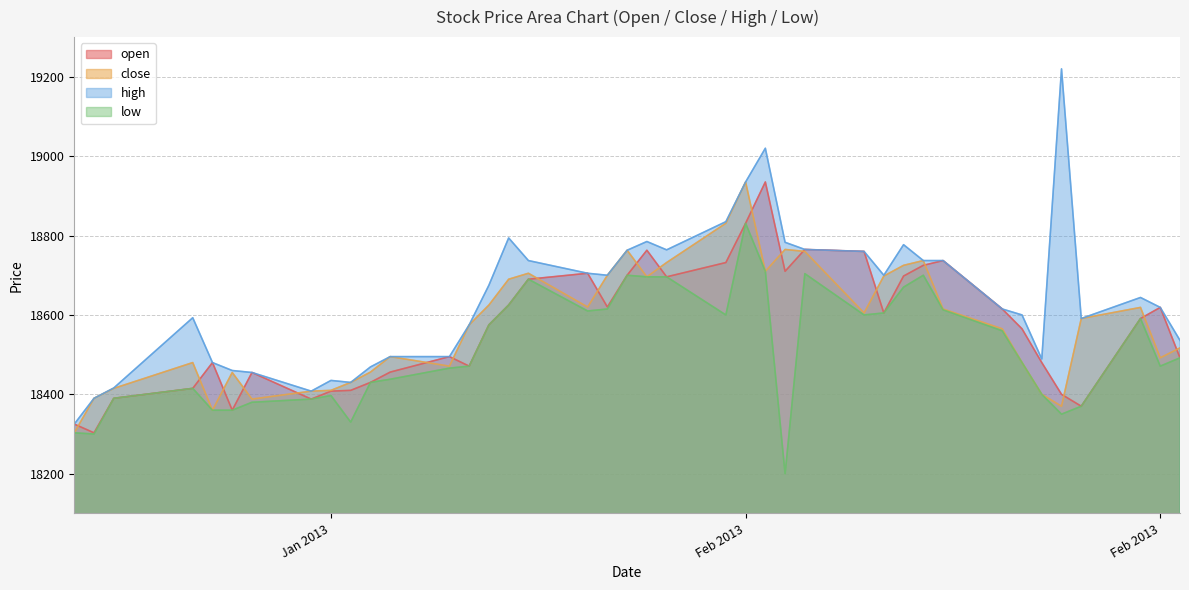

How many data points in close are less than 18591?

20